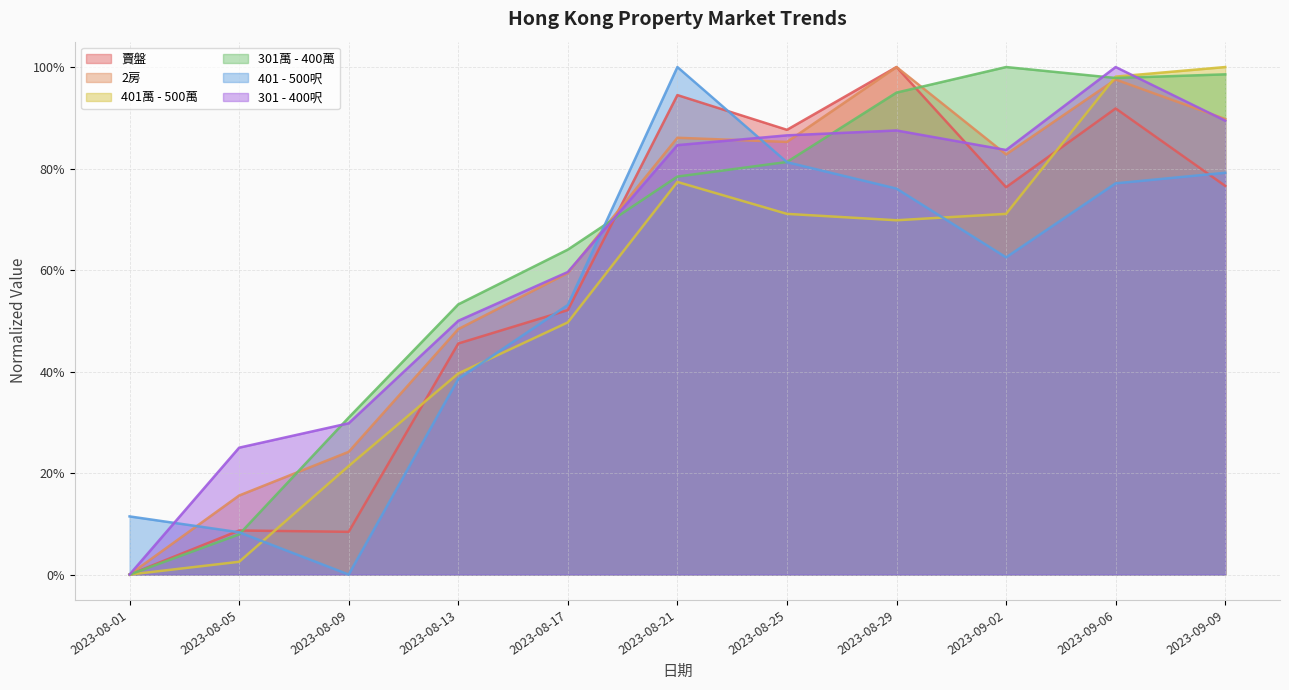

What is the maximum value for 301 - 400呎?

1.0